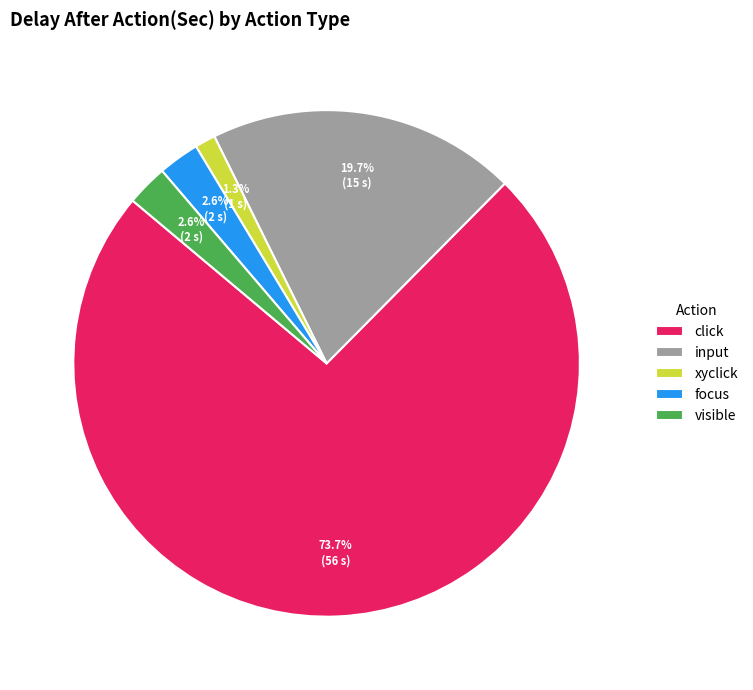

Does any single category account for the majority?

Yes